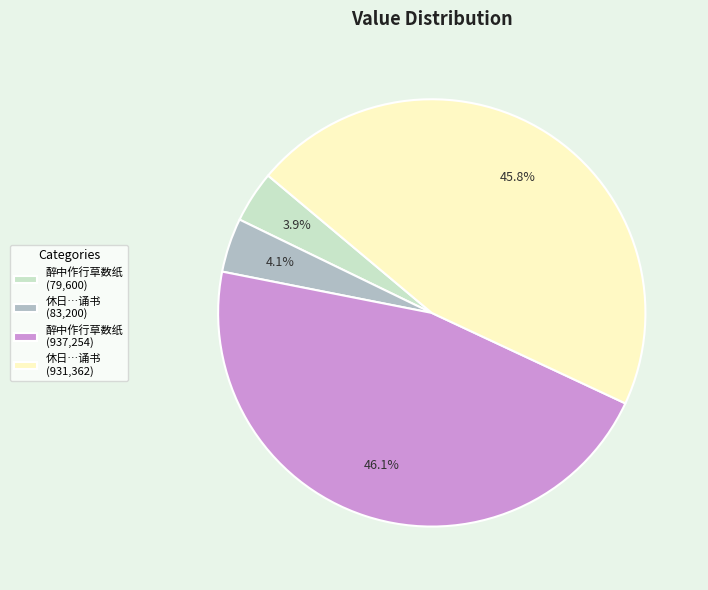

Is there a majority slice in this chart?

No